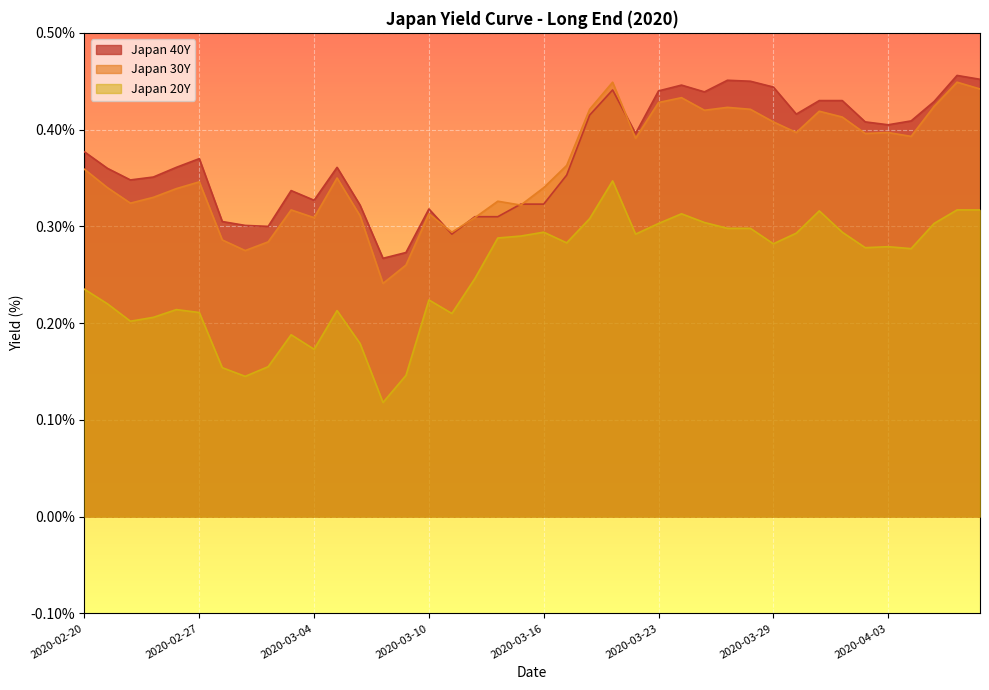

Rank the series at 2020-03-23 from lowest to highest value.

Japan 20Y, Japan 30Y, Japan 40Y